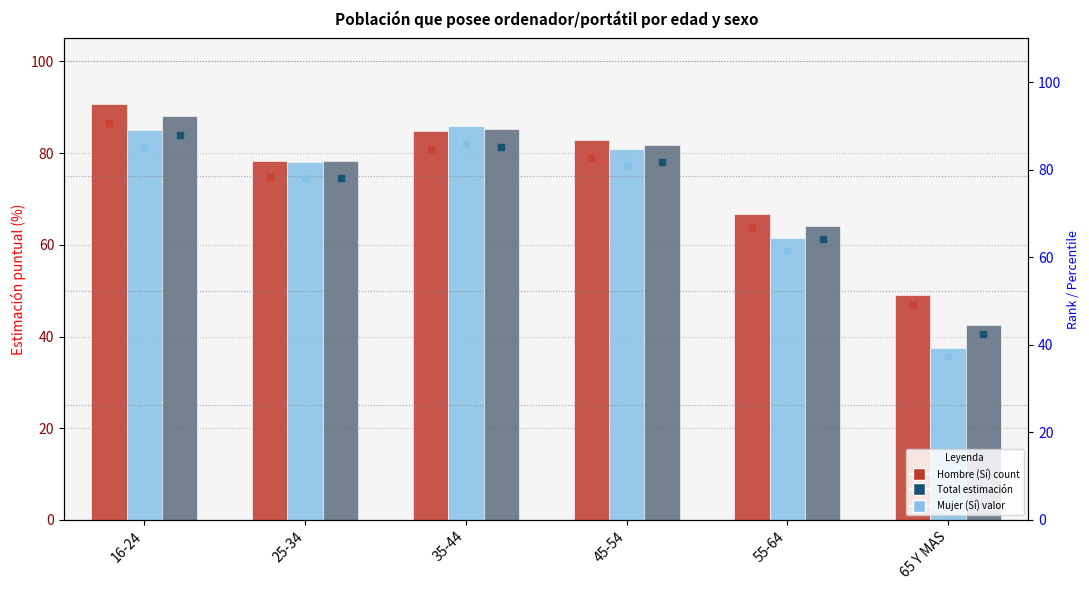

Which series has the largest total across all categories?

Hombre (Sí)